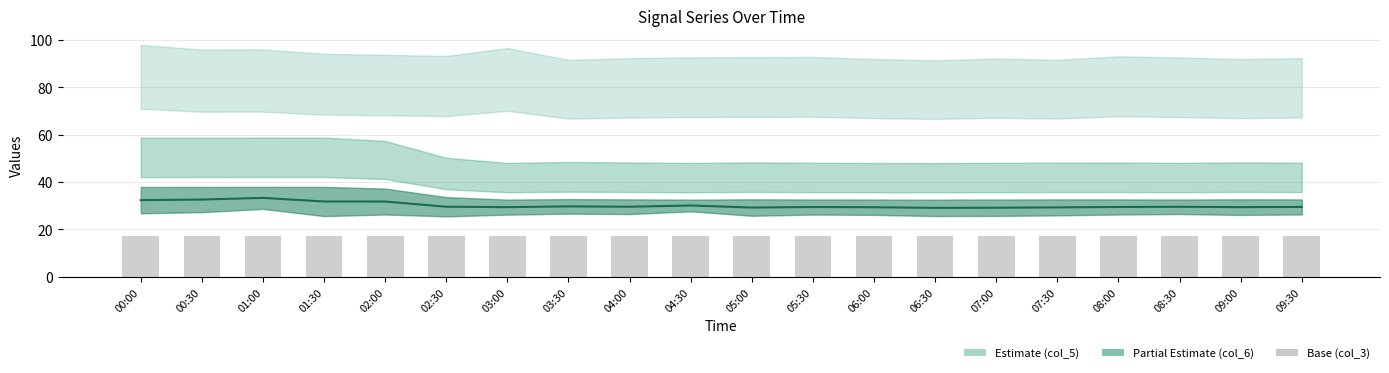

What is the difference between the maximum and minimum values in the col_3 base series?

0.1